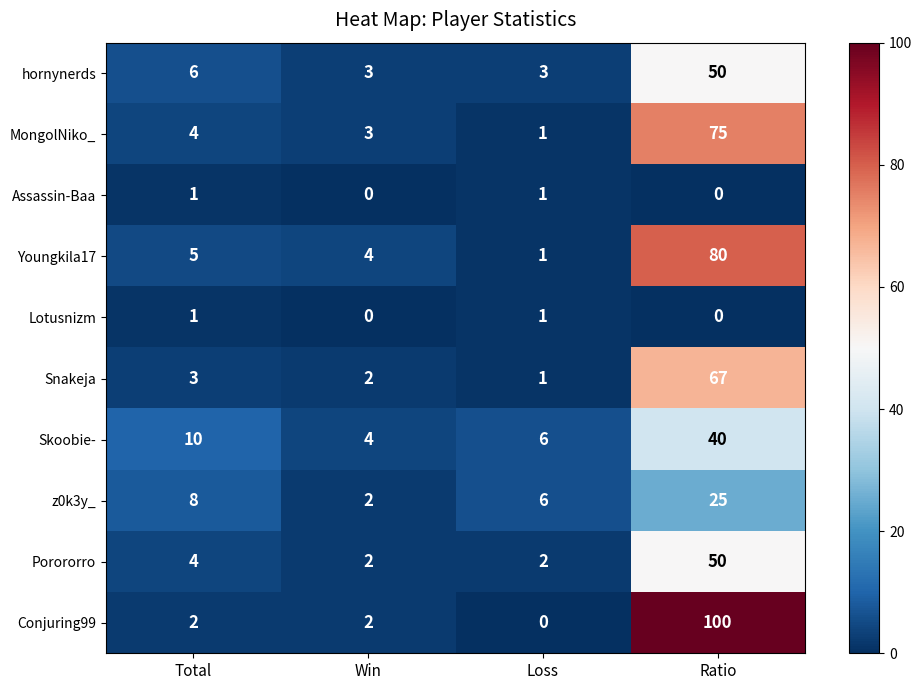

What is the maximum value shown in the chart?

100